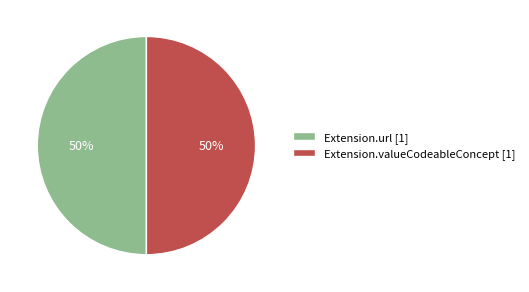

Is it true that Extension.valueCodeableConcept [1] is 50% of the pie?

True